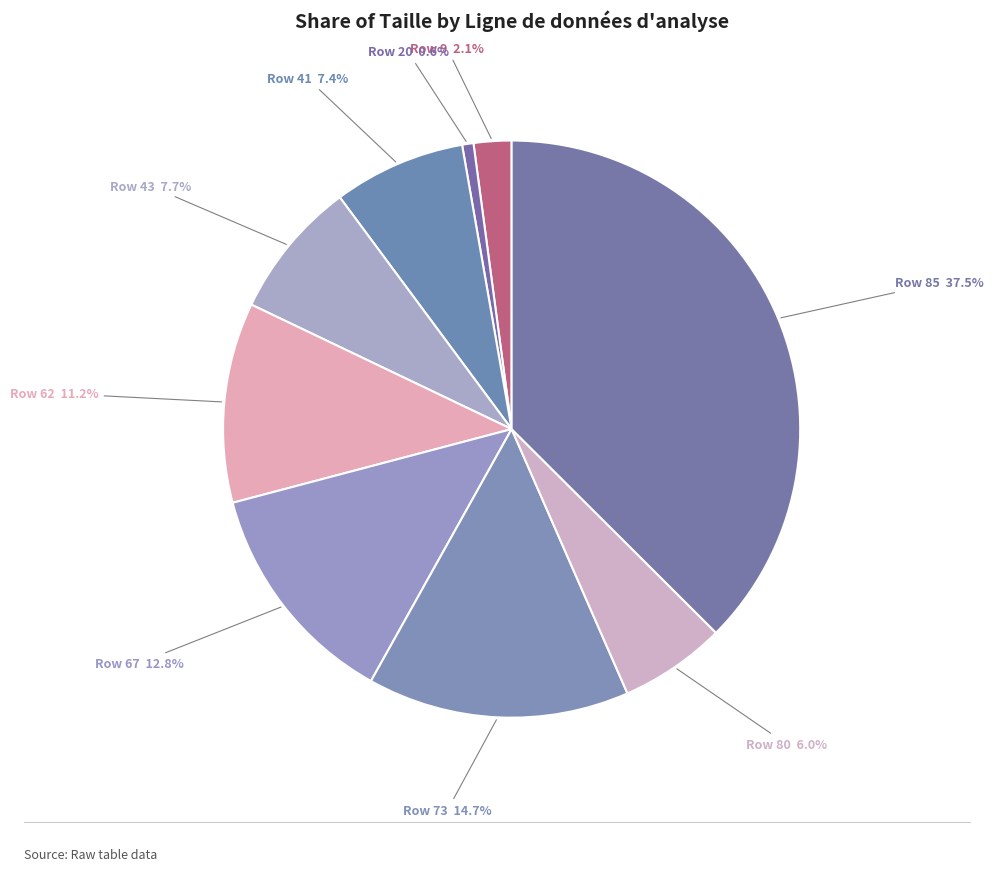

Do Row 80 6.0% and Row 67 12.8% together represent more than half of the pie?

No